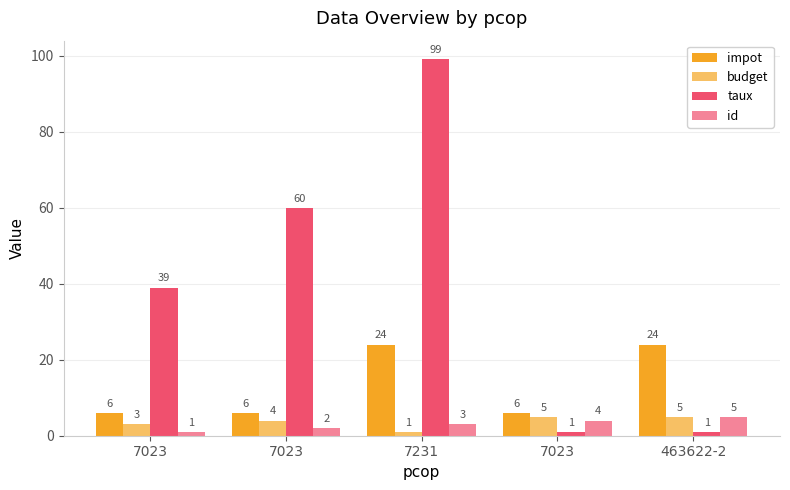

Reading left to right, list all the values displayed in this chart.

impot: 7023=6	7023=6	7231=24	7023=6	463622-2=24
budget: 7023=3	7023=4	7231=1	7023=5	463622-2=5
taux: 7023=39	7023=60	7231=99	7023=1	463622-2=1
id: 7023=1	7023=2	7231=3	7023=4	463622-2=5